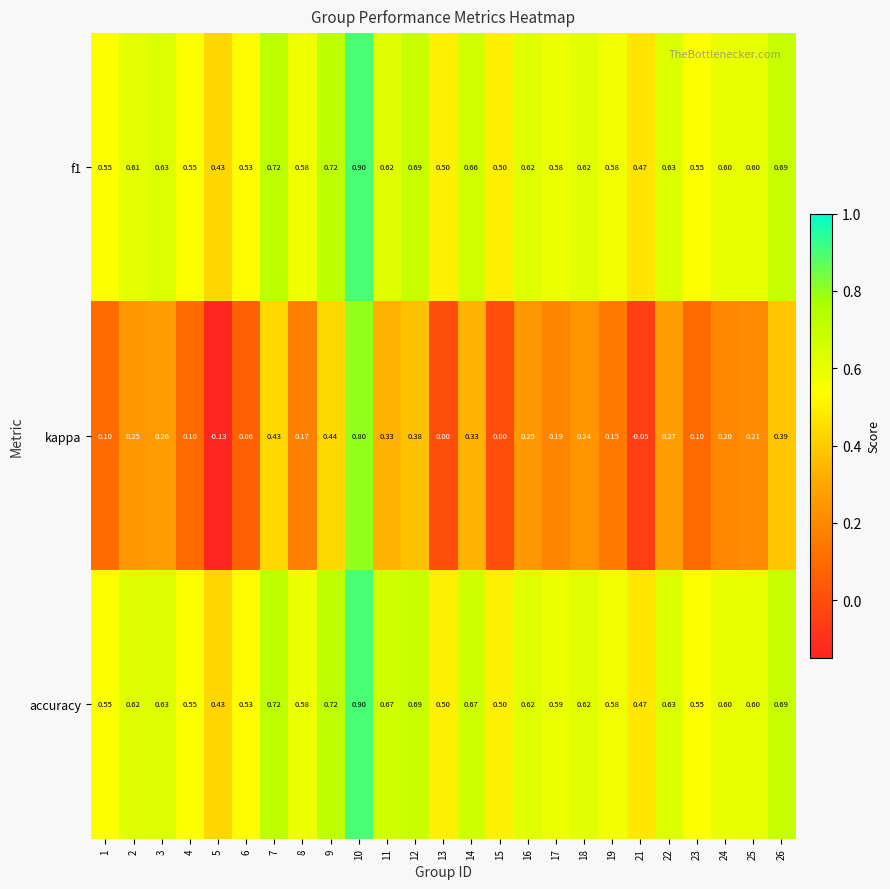

What is the difference between the highest and lowest values at 1?

0.5